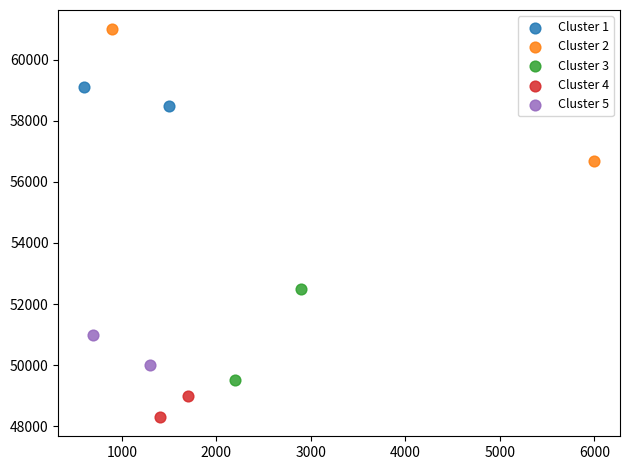

Which series has the widest spread of Y values?

Cluster 2